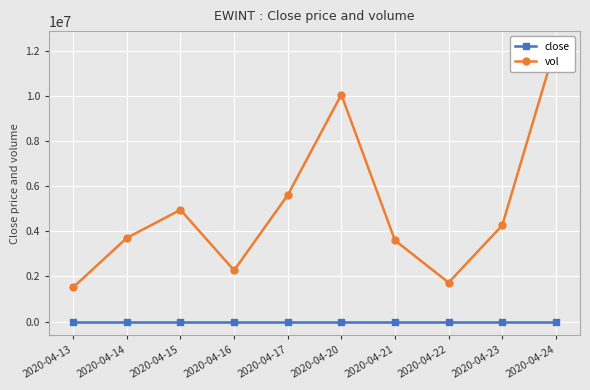

What is the value of the close point at the 9th from the left?

0.4